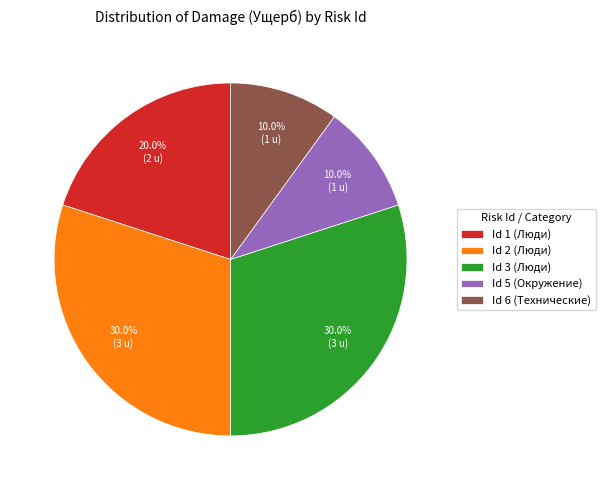

What is the total percentage of Id 3 (Люди) and Id 5 (Окружение)?

40.0%